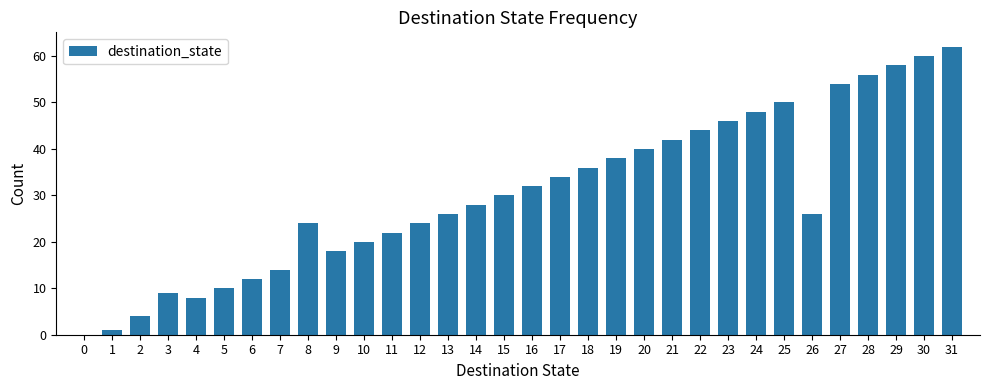

Reading left to right, what are all the values shown in this chart?

0	1	4	9	8	10	12	14	24	18	20	22	24	26	28	30	32	34	36	38	40	42	44	46	48	50	26	54	56	58	60	62